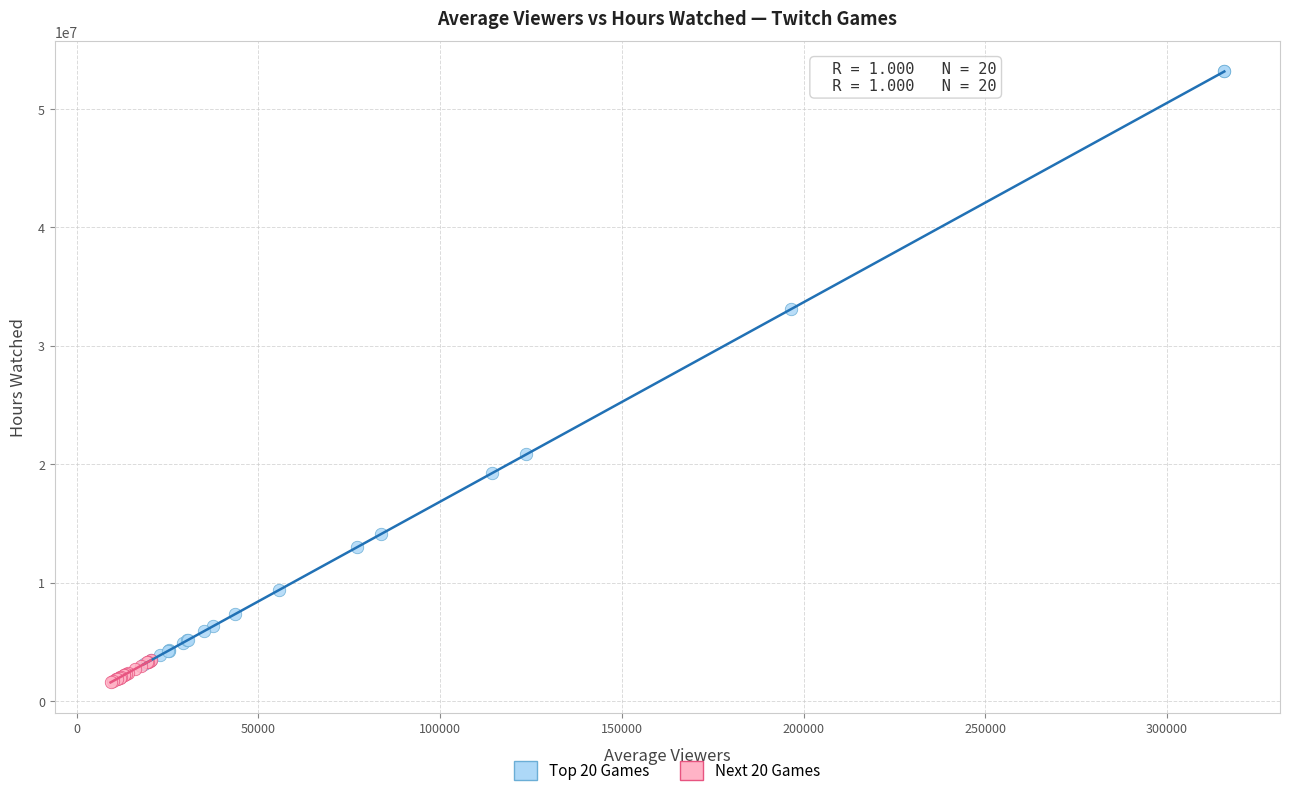

Which series reaches the maximum Y coordinate?

Top 20 Games